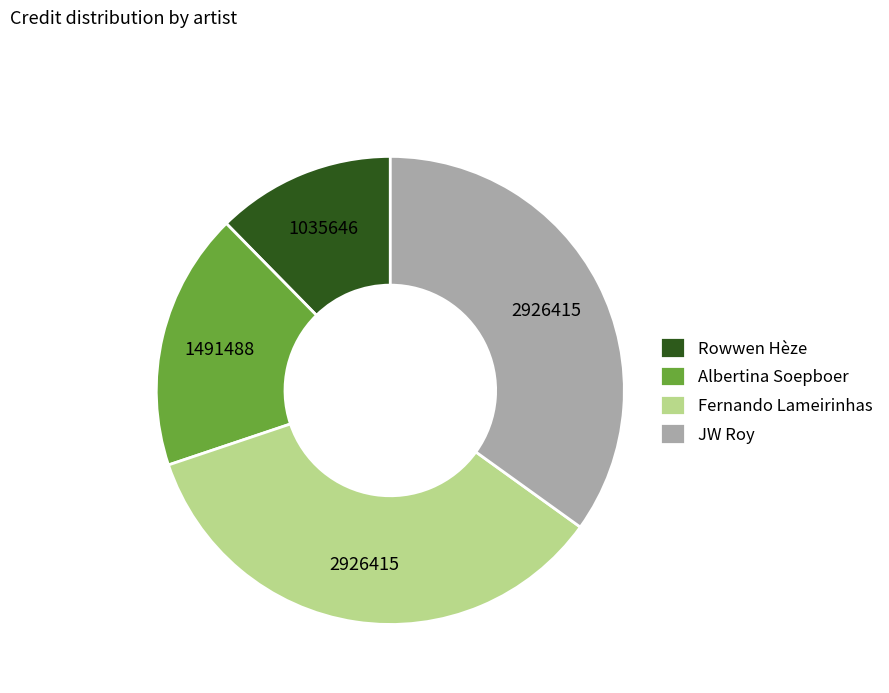

Between JW Roy and Albertina Soepboer, which is larger?

JW Roy